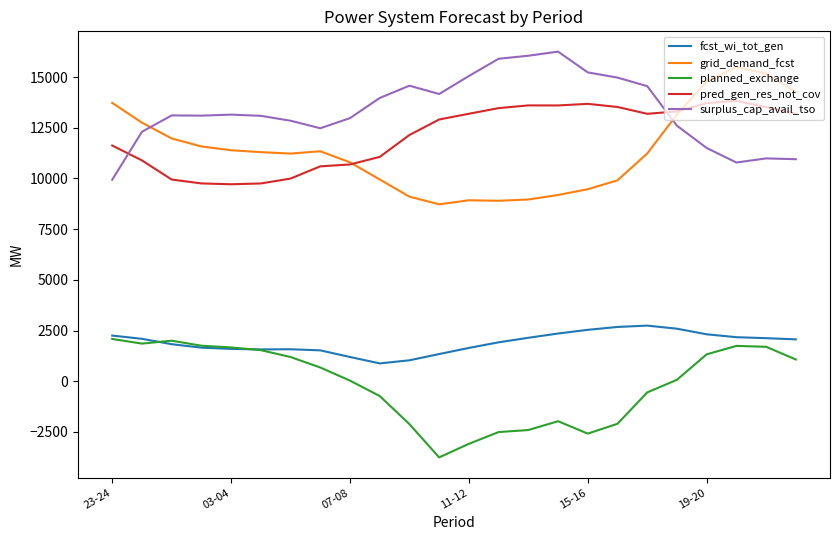

What is the highest value of the surplus_cap_avail_tso series?

16252